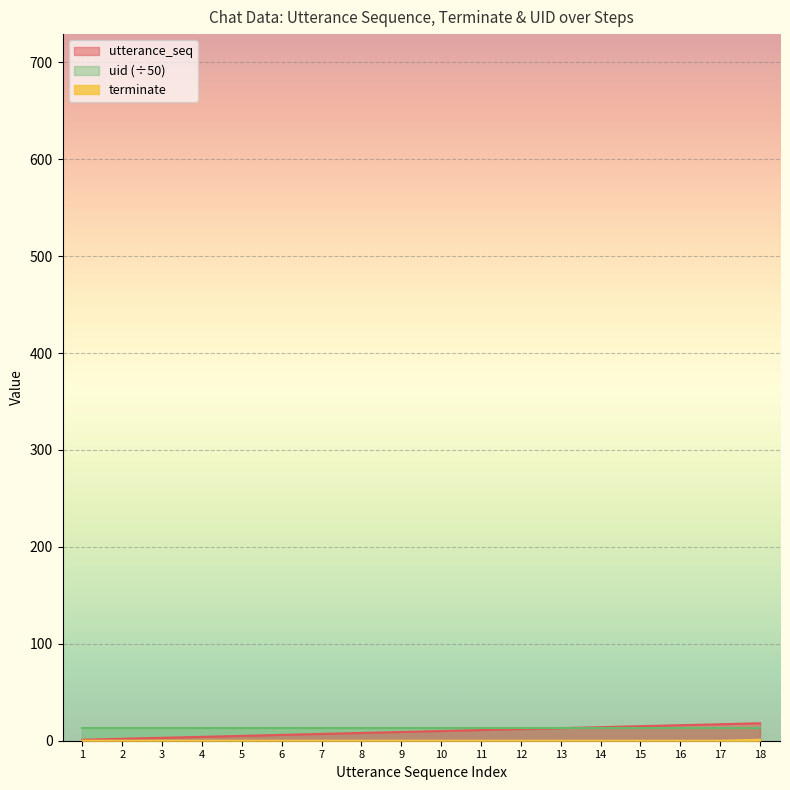

Where does the utterance_seq series first go above 10?

11